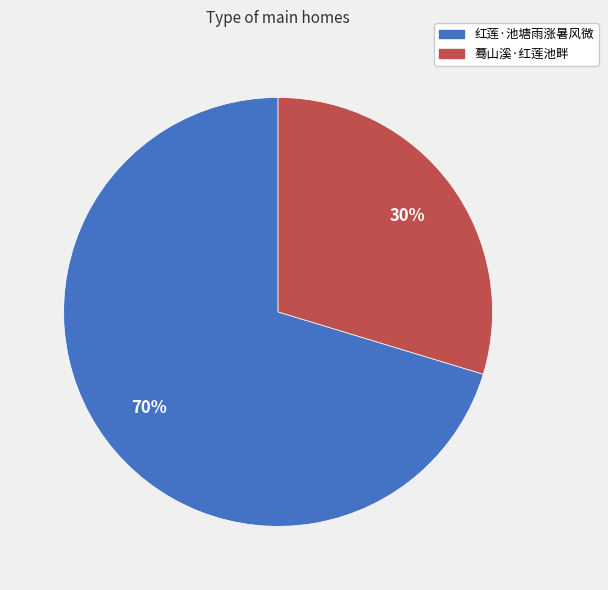

True or false: 蓦山溪·红莲池畔 accounts for 30% of the total.

True